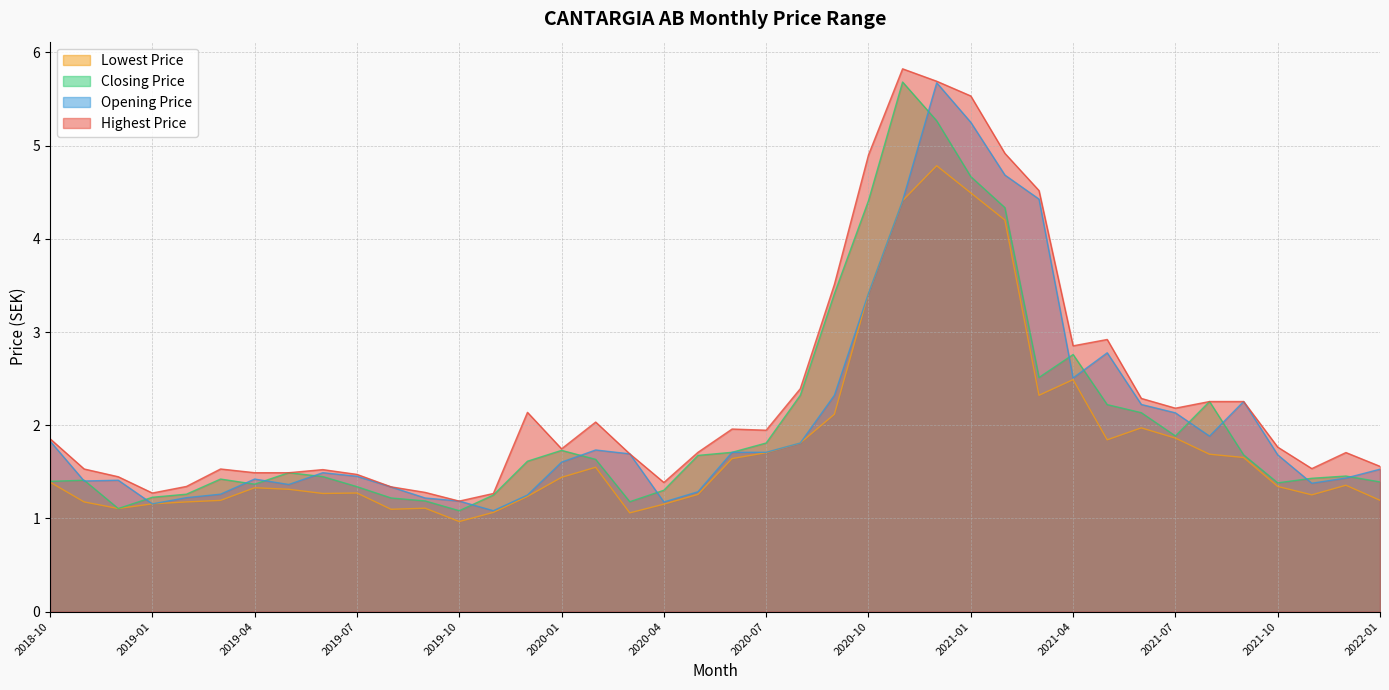

Reading left to right, list all the values displayed in this chart.

Highest Price: 1.9	1.5	1.4	1.3	1.3	1.5	1.5	1.5	1.5	1.5	1.3	1.3	1.2	1.3	2.1	1.7	2.0	1.7	1.4	1.7	2.0	1.9	2.4	3.5	4.9	5.8	5.7	5.5	4.9	4.5	2.9	2.9	2.3	2.2	2.3	2.3	1.8	1.5	1.7	1.6
Opening Price: 1.8	1.4	1.4	1.2	1.2	1.3	1.4	1.4	1.5	1.5	1.3	1.2	1.2	1.1	1.3	1.6	1.7	1.7	1.2	1.3	1.7	1.7	1.8	2.3	3.4	4.4	5.7	5.2	4.7	4.4	2.5	2.8	2.2	2.1	1.9	2.3	1.7	1.4	1.4	1.5
Closing Price: 1.4	1.4	1.1	1.2	1.3	1.4	1.4	1.5	1.4	1.3	1.2	1.2	1.1	1.3	1.6	1.7	1.6	1.2	1.3	1.7	1.7	1.8	2.3	3.4	4.4	5.7	5.3	4.7	4.3	2.5	2.8	2.2	2.1	1.9	2.3	1.7	1.4	1.4	1.5	1.4
Lowest Price: 1.4	1.2	1.1	1.2	1.2	1.2	1.3	1.3	1.3	1.3	1.1	1.1	1.0	1.1	1.2	1.4	1.5	1.1	1.2	1.3	1.6	1.7	1.8	2.1	3.4	4.4	4.8	4.5	4.2	2.3	2.5	1.8	2.0	1.9	1.7	1.7	1.3	1.3	1.4	1.2